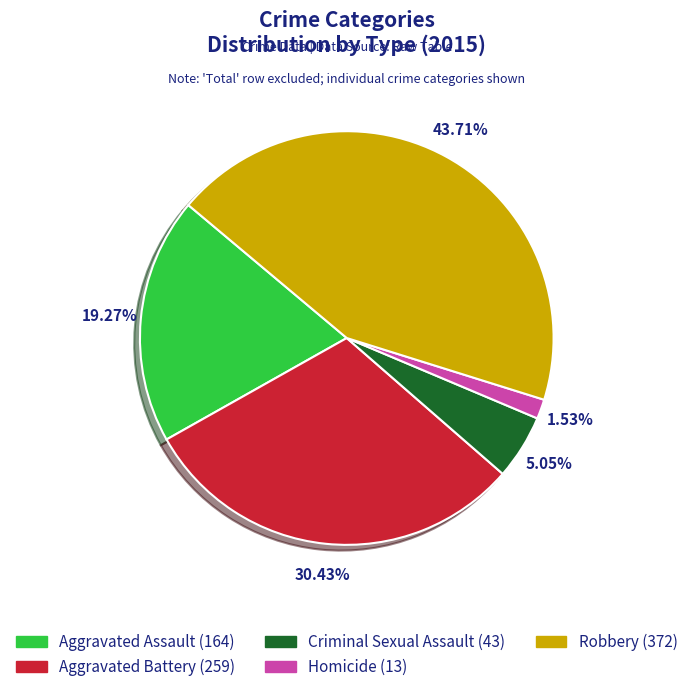

To the nearest percent, what is the difference between the Aggravated Assault and Criminal Sexual Assault slice percentages?

14%